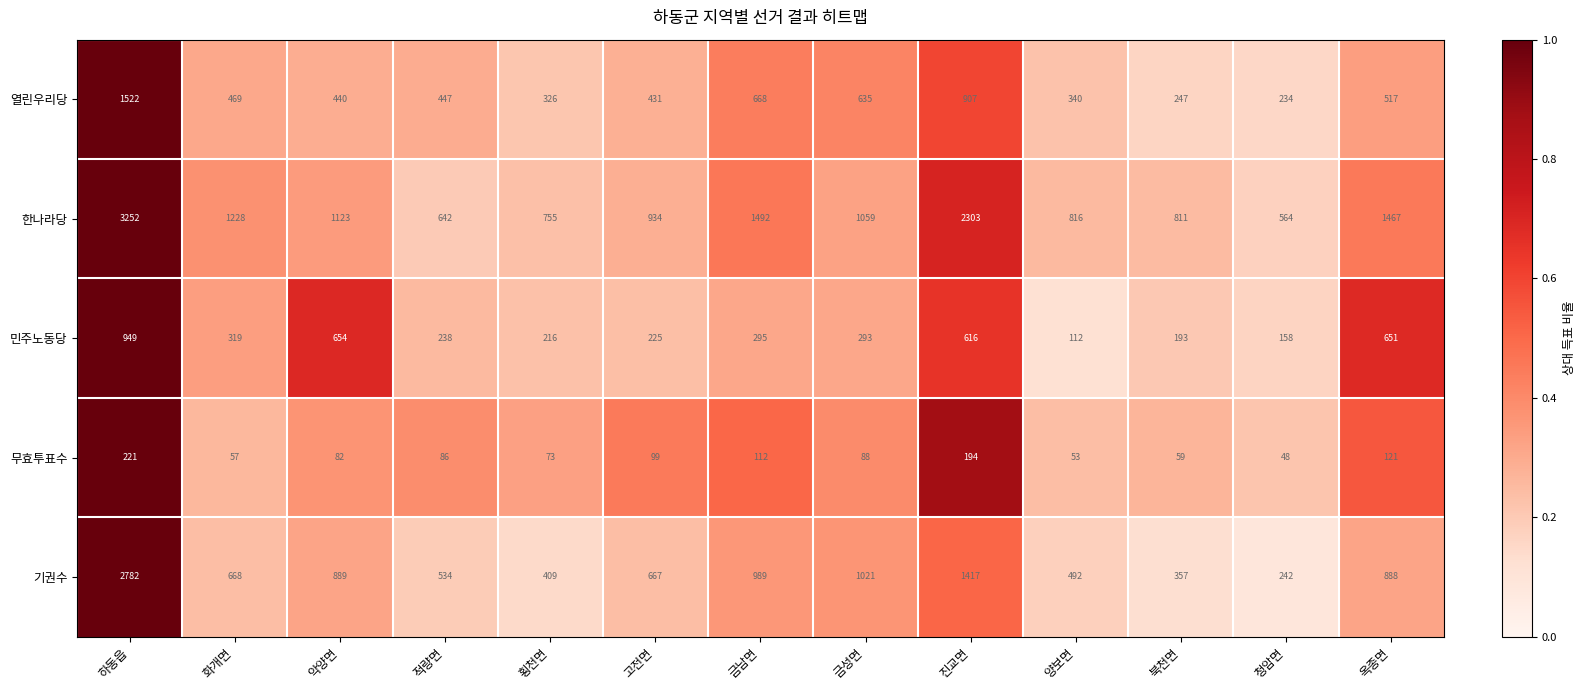

Is it true that 무효투표수 equals 57 at 화개면?

True